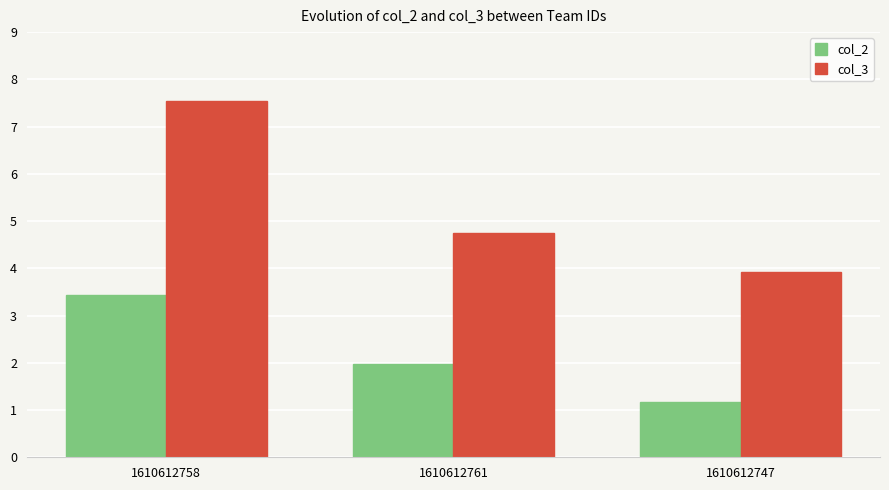

The value of col_2 at 1610612747 is 1.2. True or false?

True